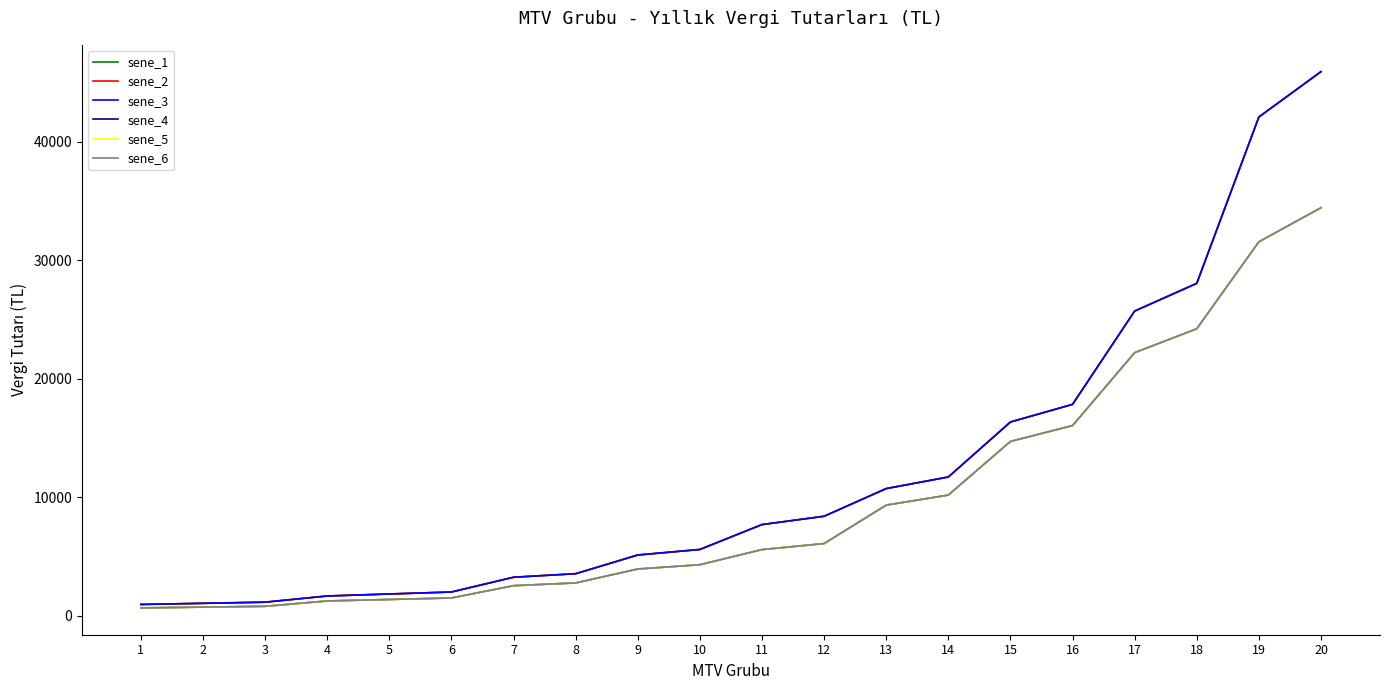

Which category has the lowest value across all series?

1